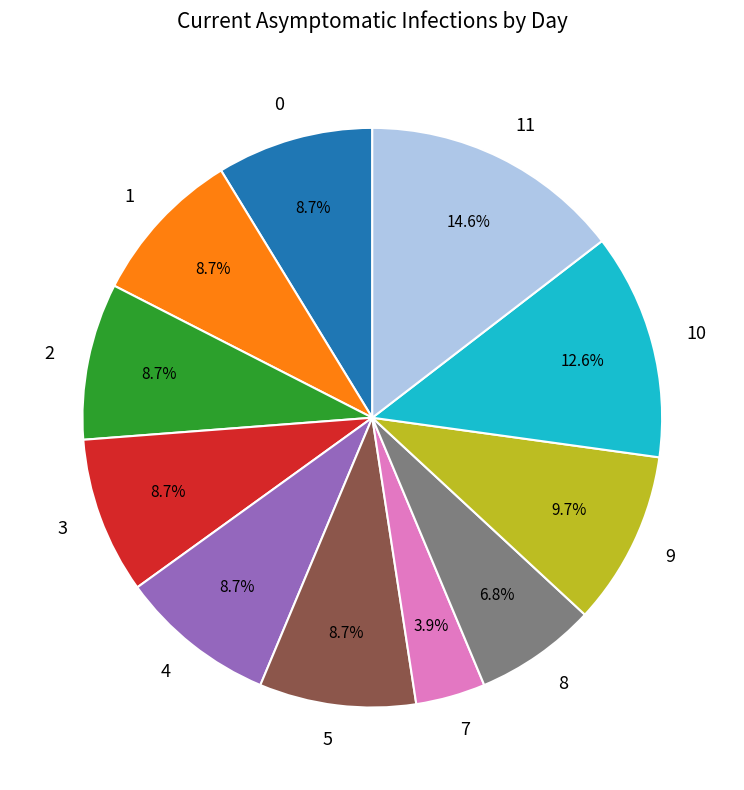

To the nearest percent, what is the difference between the largest and smallest slice percentages?

11%